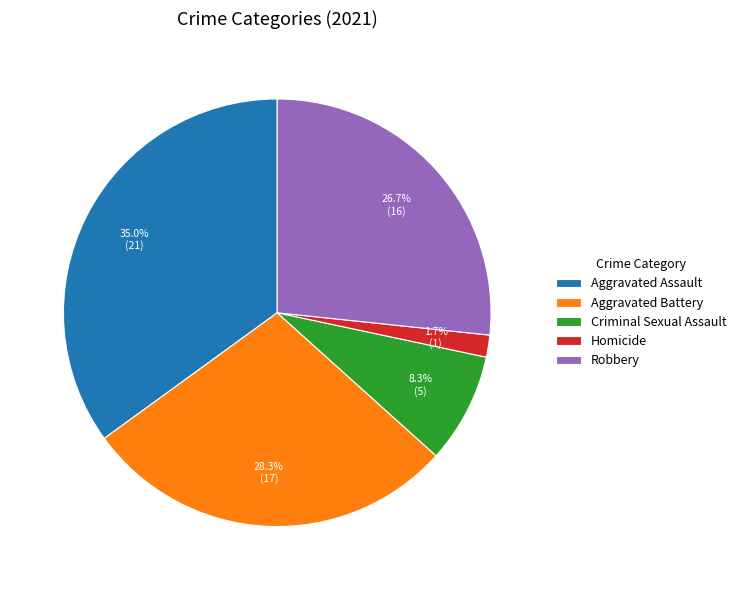

Does any single category account for the majority?

No